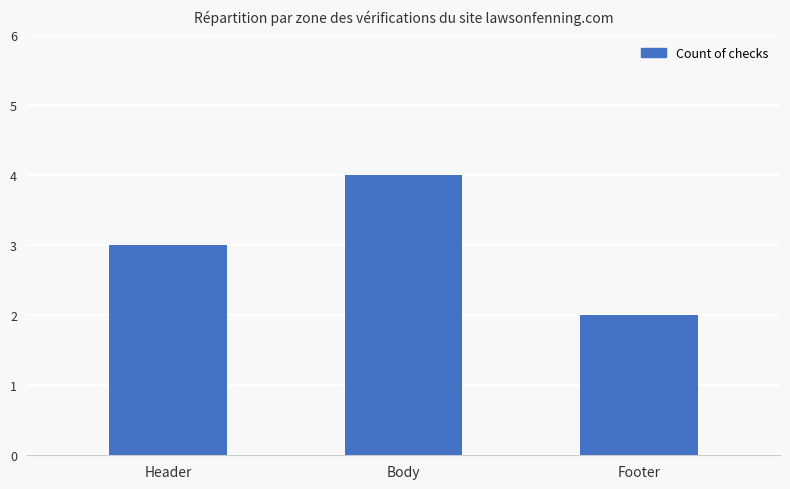

How many series are shown in this chart?

1